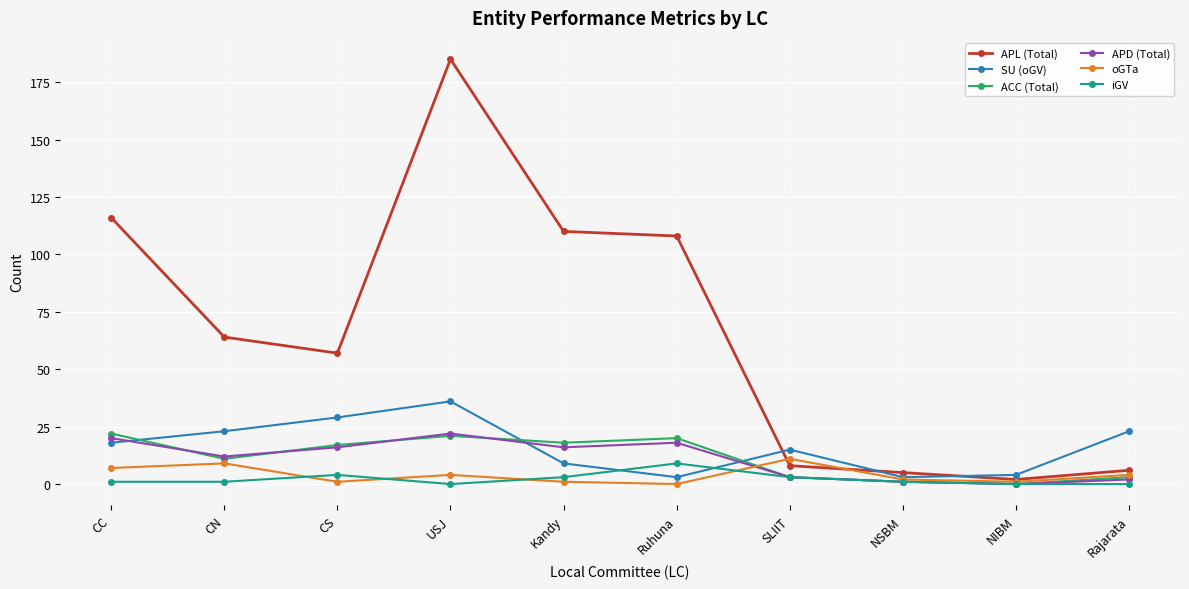

Which label corresponds to the largest value in the chart?

USJ